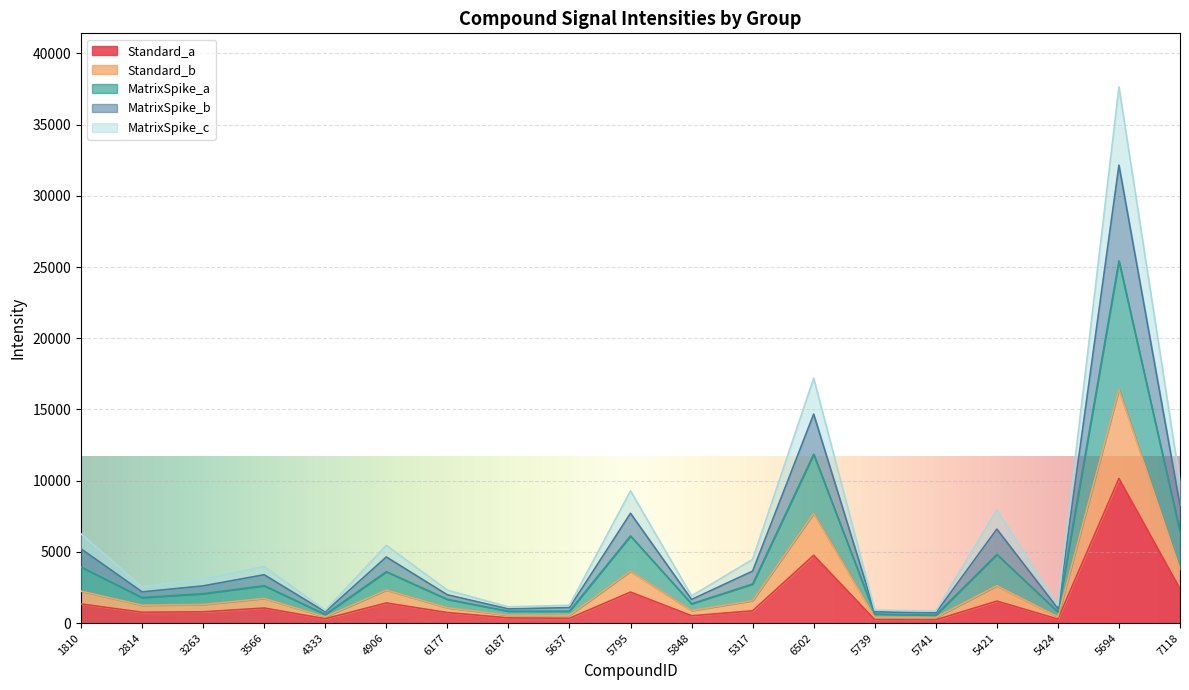

What position from the right is 7118?

1